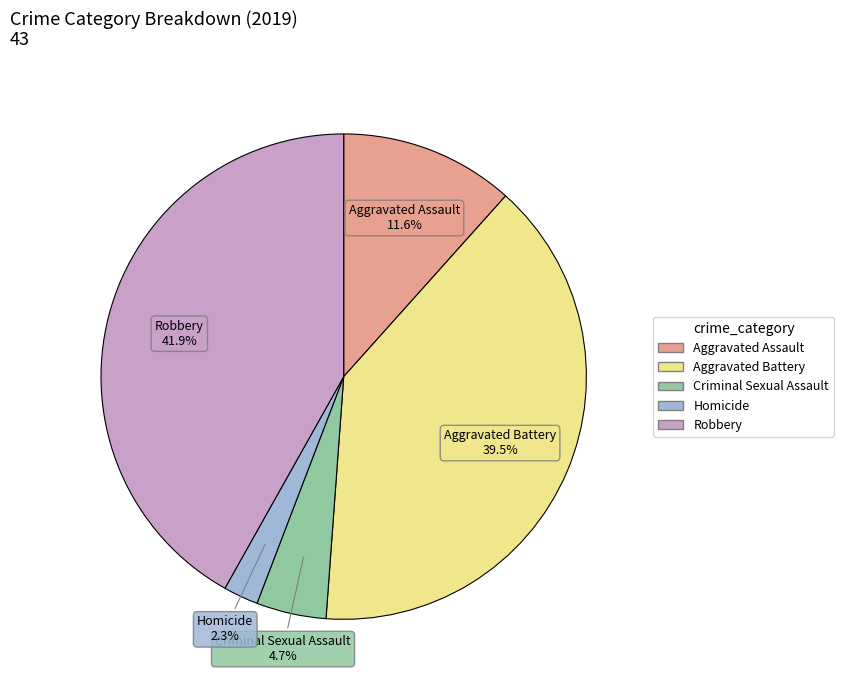

How many slices are in this pie chart?

5